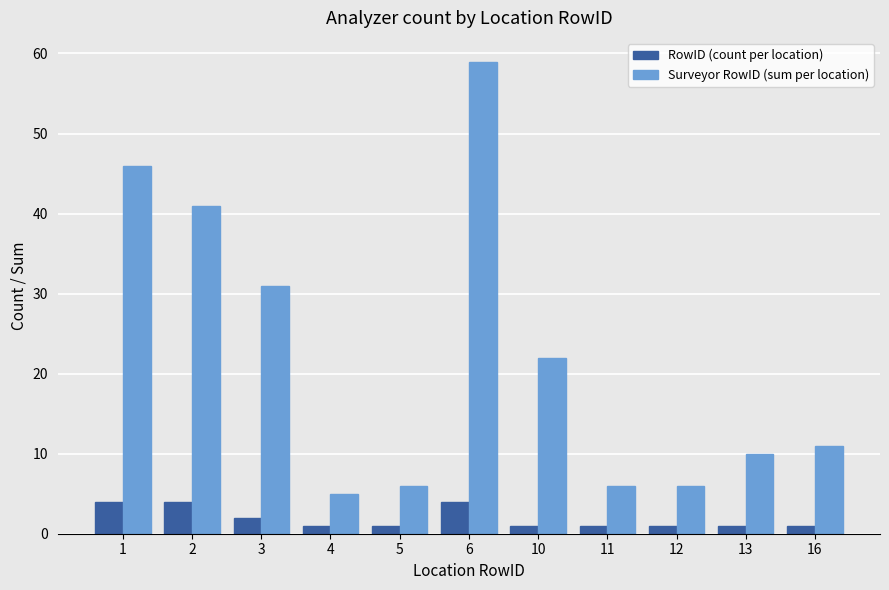

At which category is the sum across all series the highest?

6